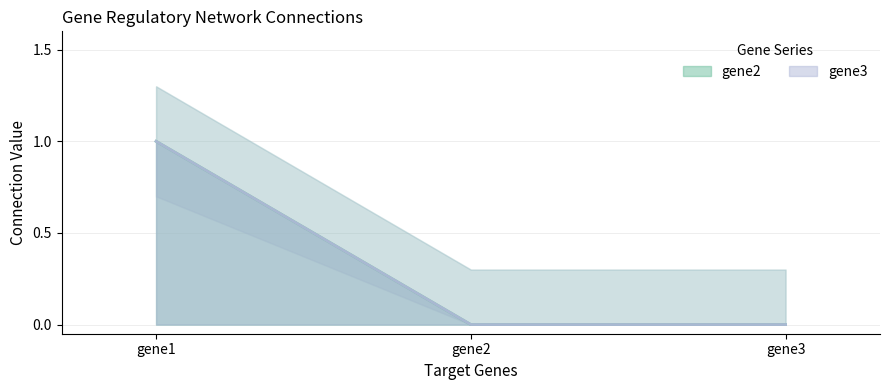

Which series has the largest total across all categories?

gene2